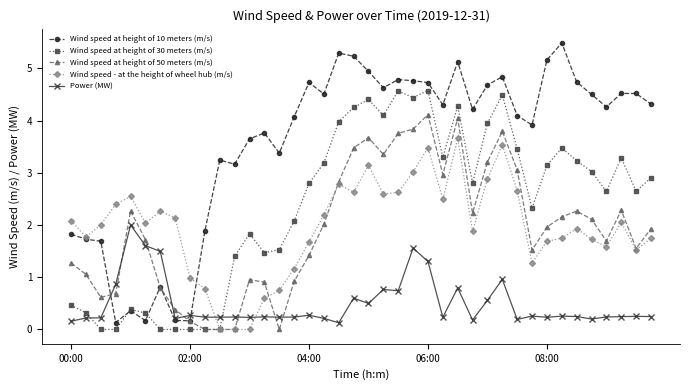

What are all the series names shown in the legend?

Wind speed at height of 10 meters (m/s), Wind speed at height of 30 meters (m/s), Wind speed at height of 50 meters (m/s), Wind speed - at the height of wheel hub (m/s), Power (MW)